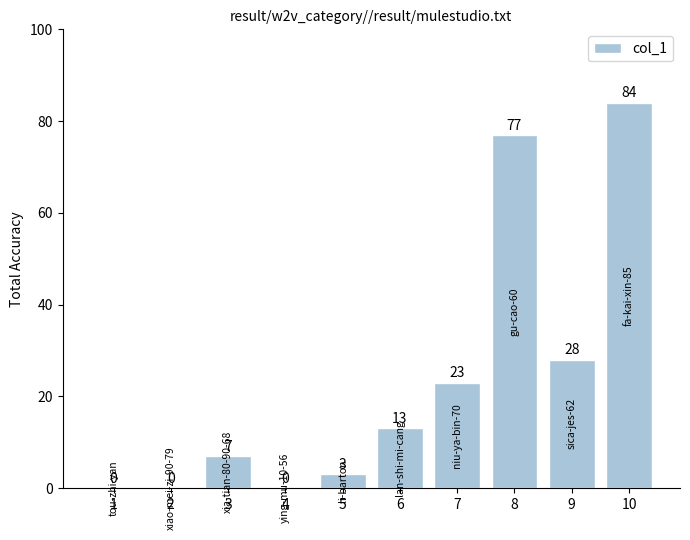

What is the difference between the values at 9 and 7?

5